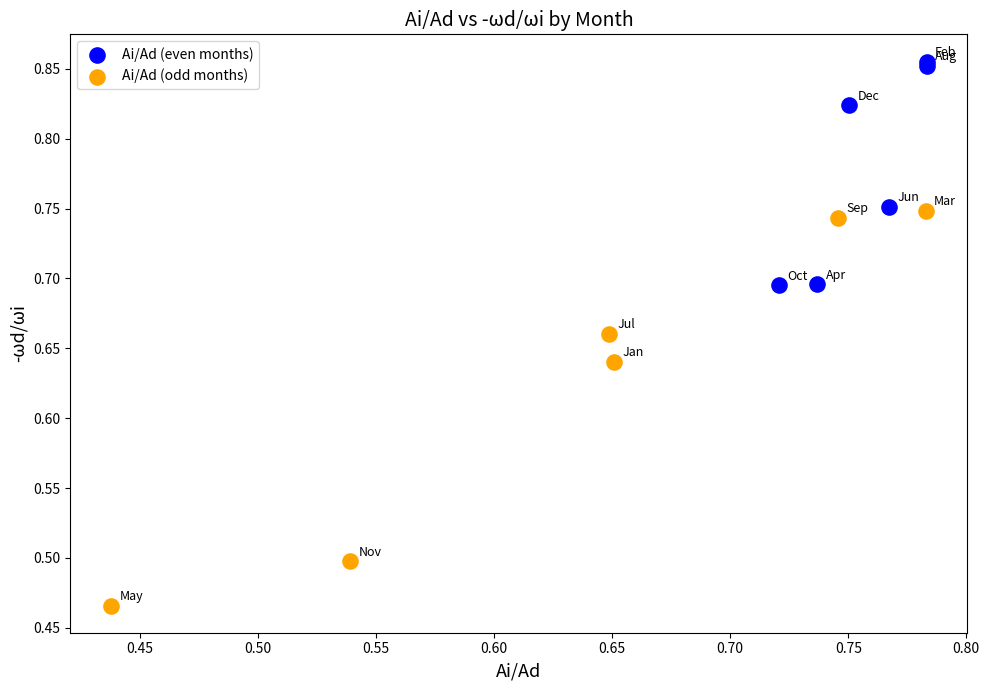

Which series reaches the minimum Y coordinate?

Ai/Ad (odd months)